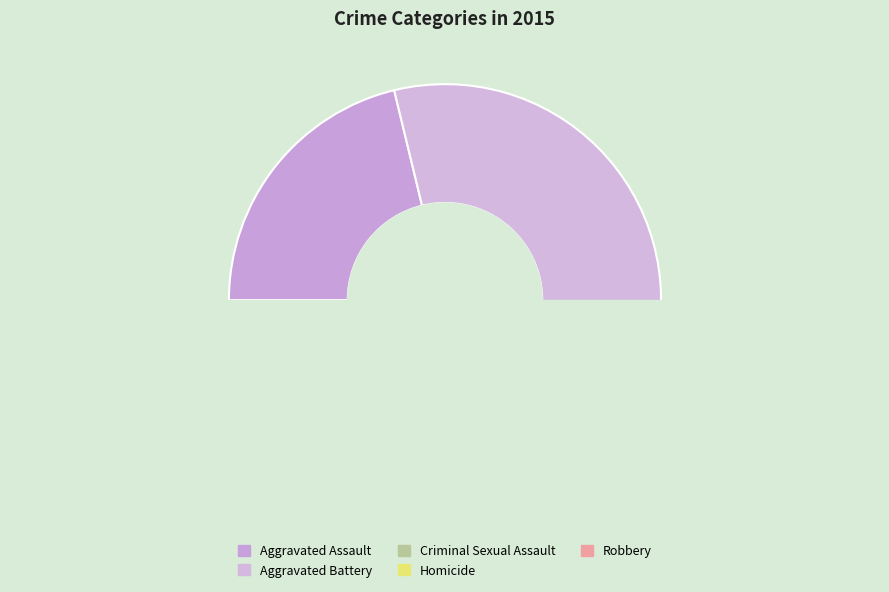

Which category has the smallest portion of the pie?

Homicide